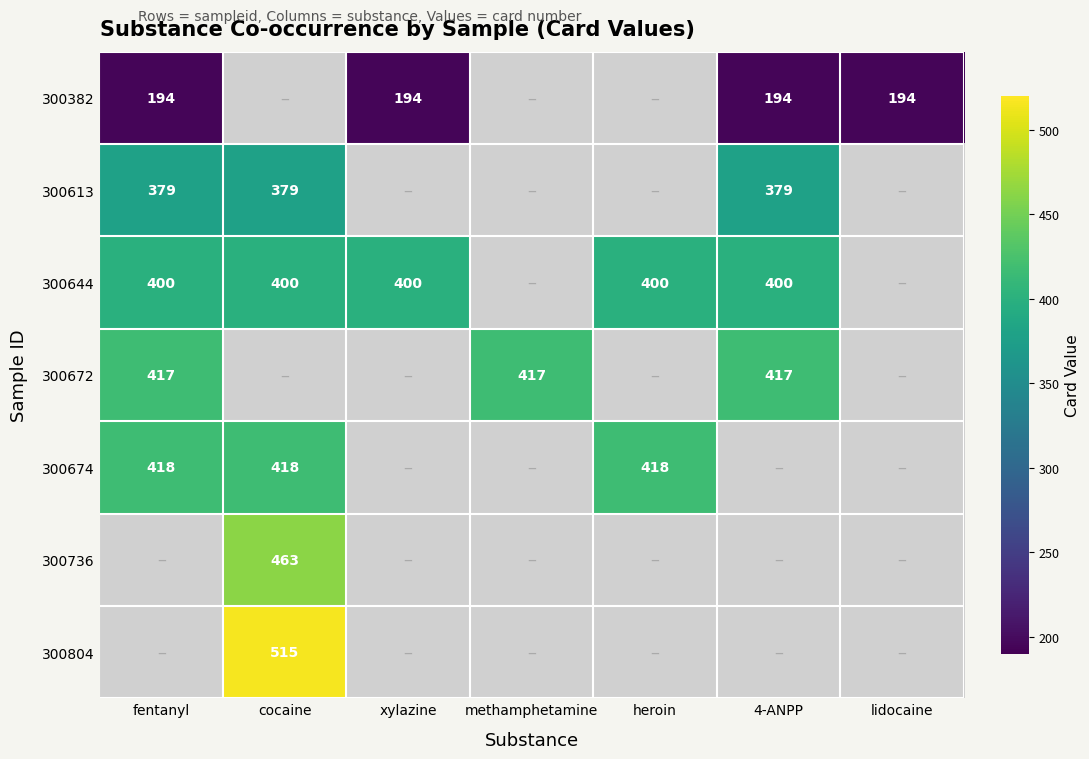

The value of 300644 at cocaine is 400. True or false?

True